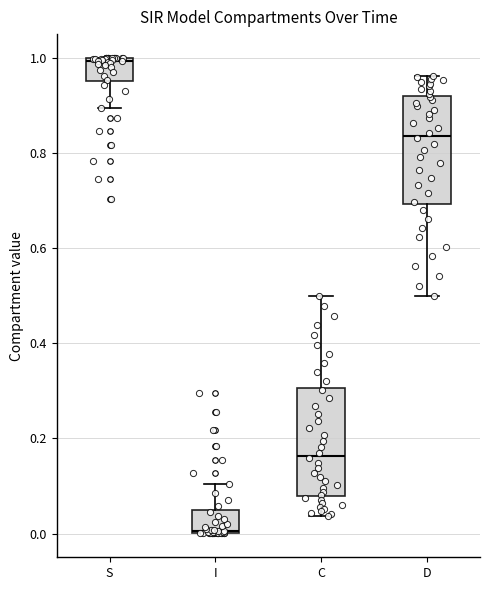

Reading left to right, transcribe this box plot: for each box, give where its median line is, the range the box spans, and where its two whiskers end, as read against the y-axis. The values are not printed on the chart, so give them approximately, as read against the axis.

S: median 1.00, box 0.96 to 1.00, whiskers 0.90 to 1.00
I: median 0.00, box 0.00 to 0.04, whiskers 0.00 to 0.10
C: median 0.16, box 0.08 to 0.30, whiskers 0.04 to 0.50
D: median 0.84, box 0.70 to 0.92, whiskers 0.50 to 0.96